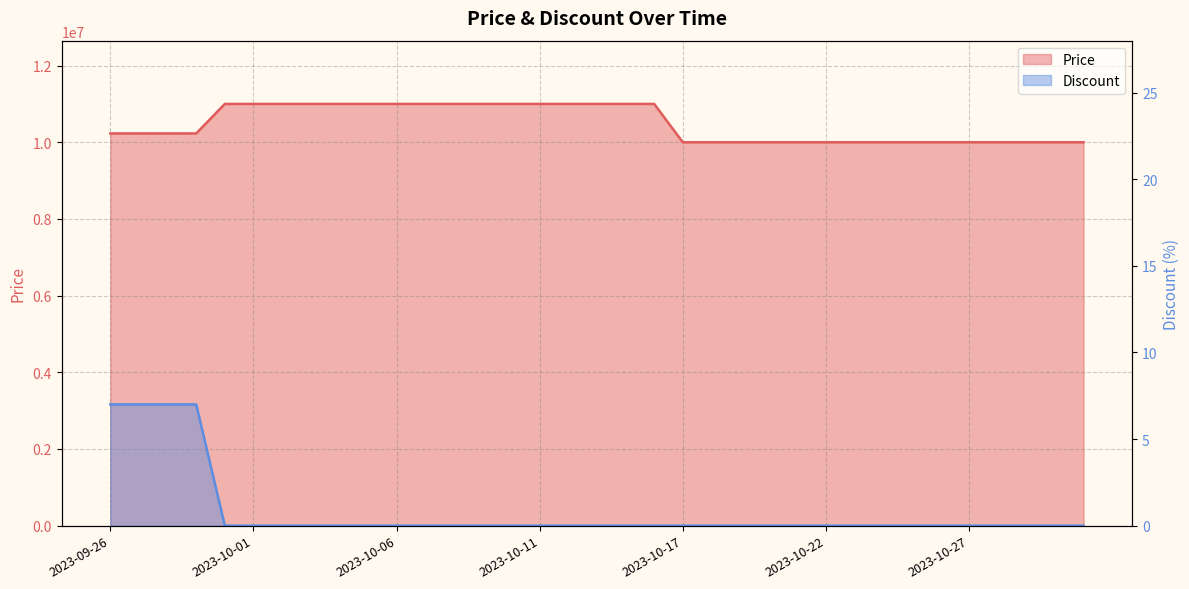

Which series has the largest range (max minus min)?

Price